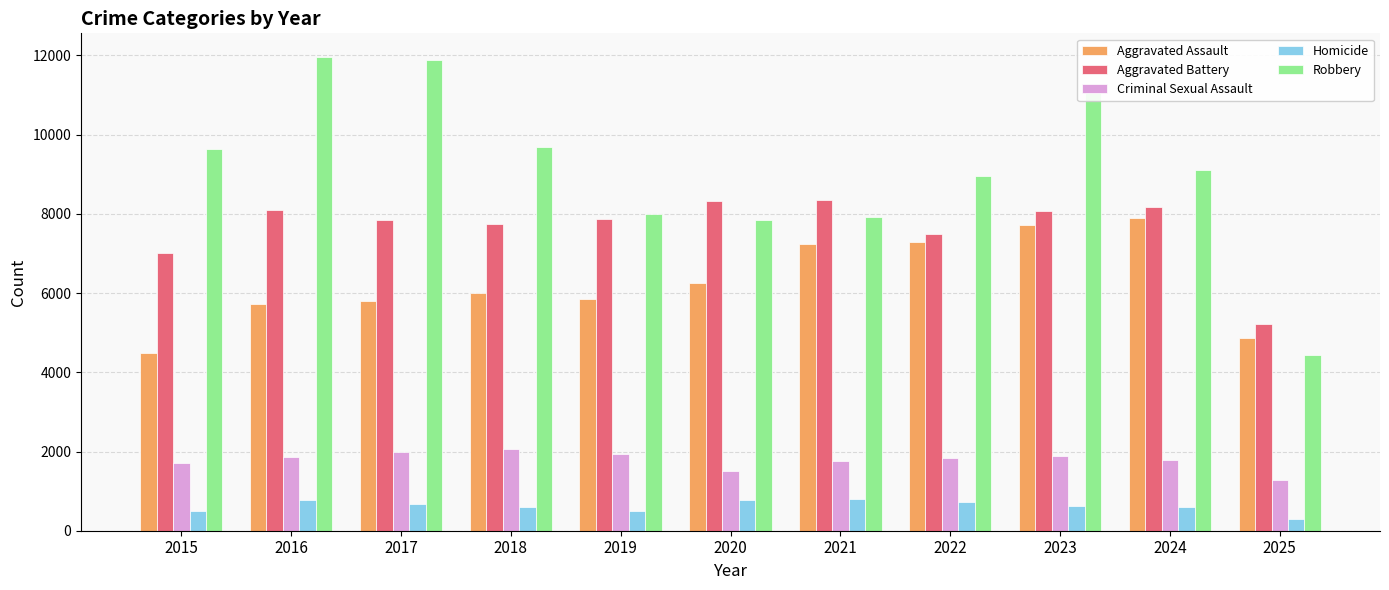

Which series has the widest spread of values?

Robbery